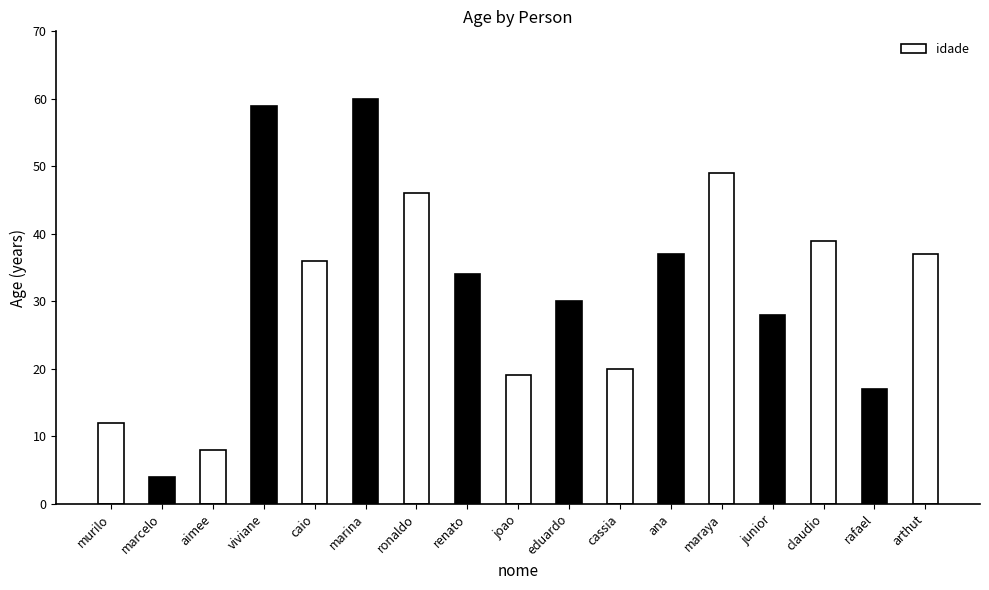

Reading left to right, extract all data points from this chart.

12	4	8	59	36	60	46	34	19	30	20	37	49	28	39	17	37